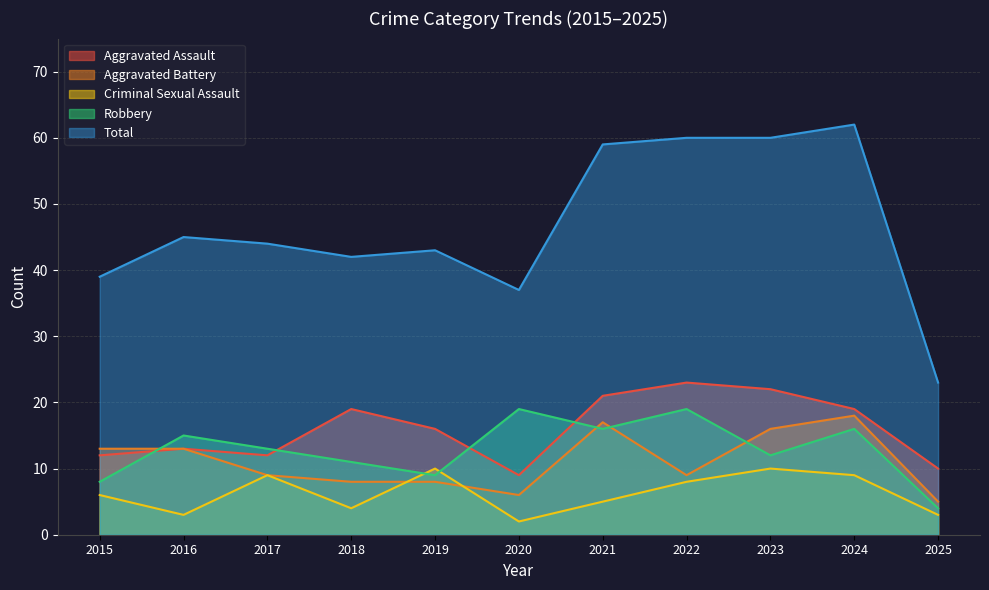

At which label is Aggravated Battery closest to 11?

2015